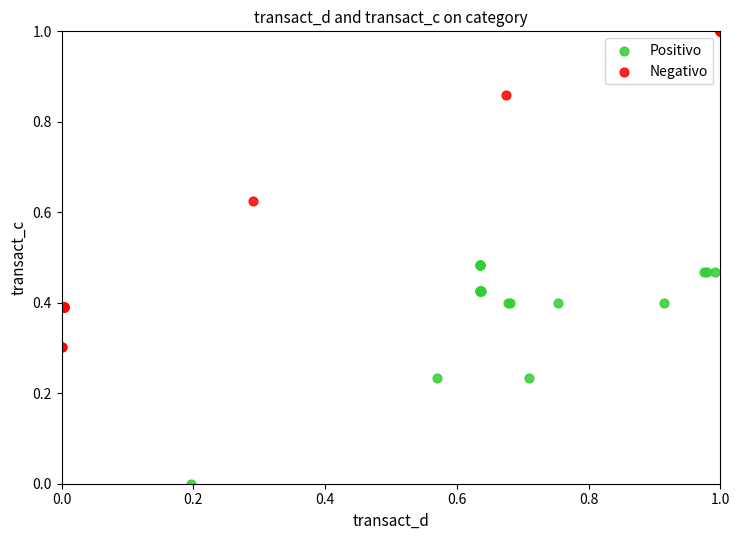

Which series contains the highest Y value?

Negativo